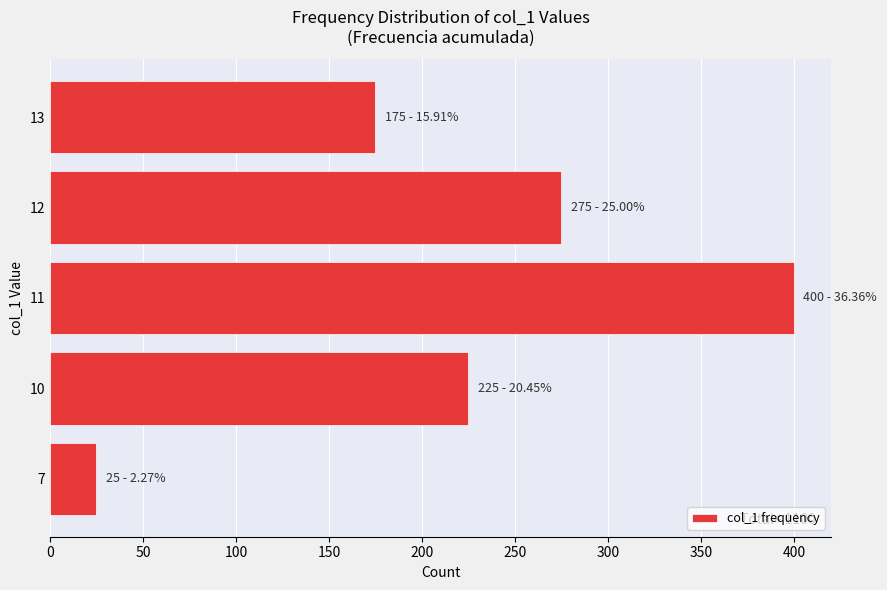

What is the minimum value shown in the chart?

25